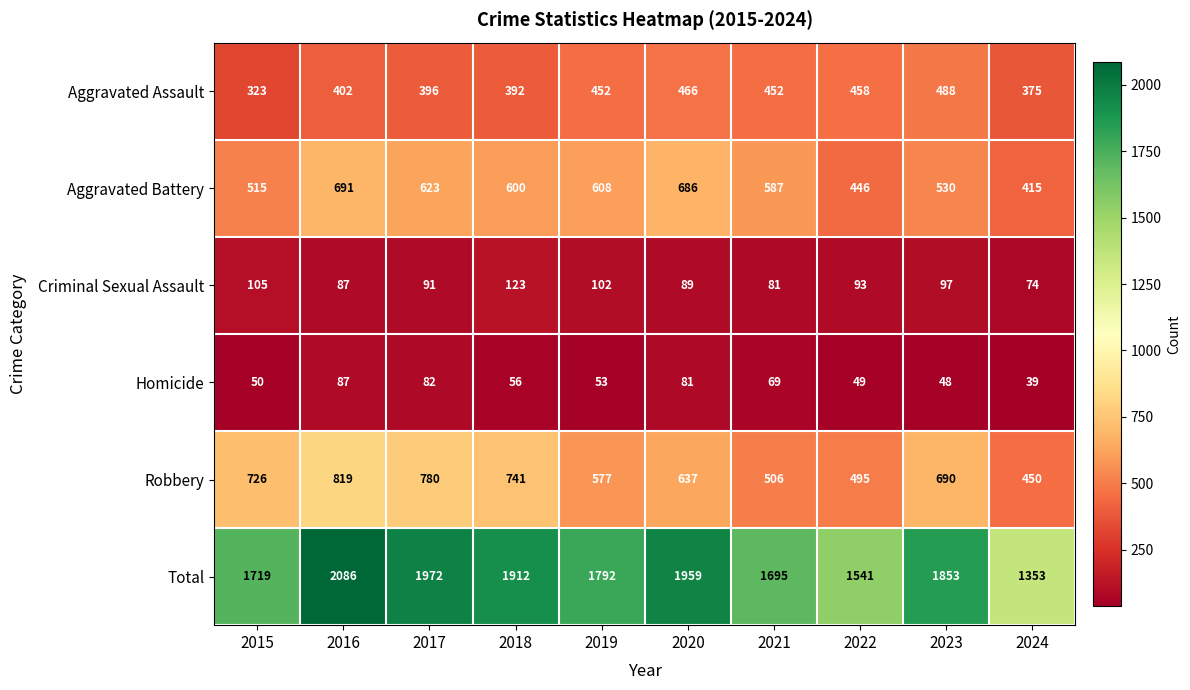

At how many categories does at least one series exceed 275?

10